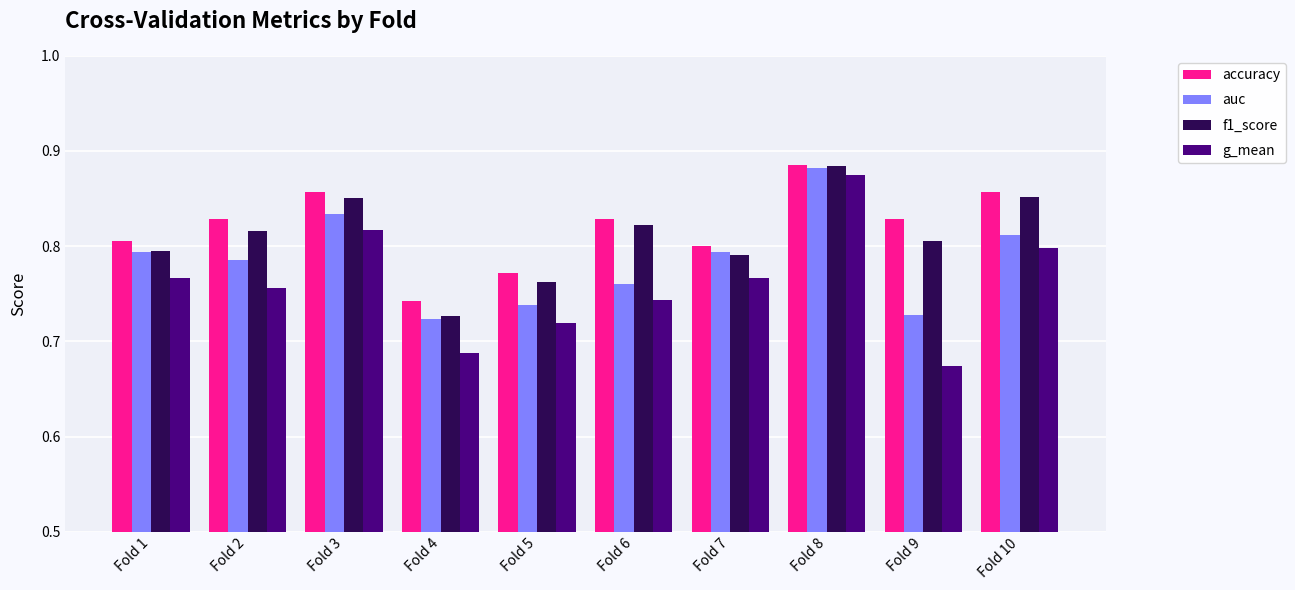

Which series has the largest range (max minus min)?

g_mean